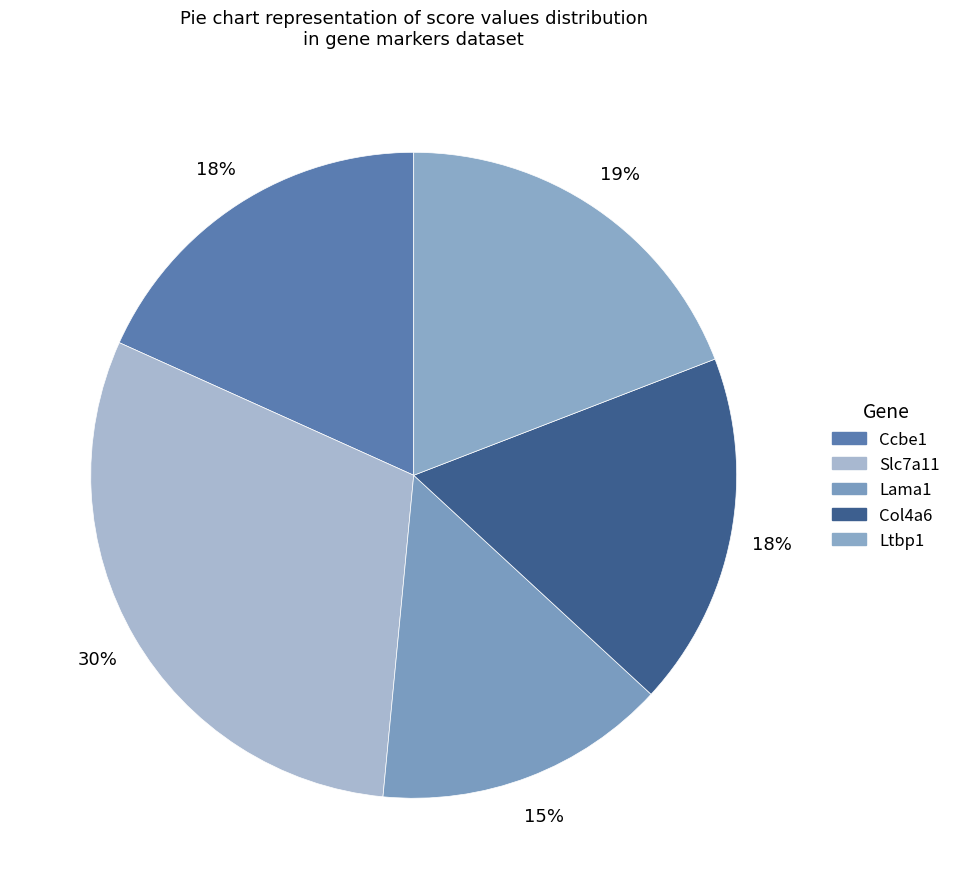

To the nearest percent, what is the difference between the largest and smallest slice percentages?

16%